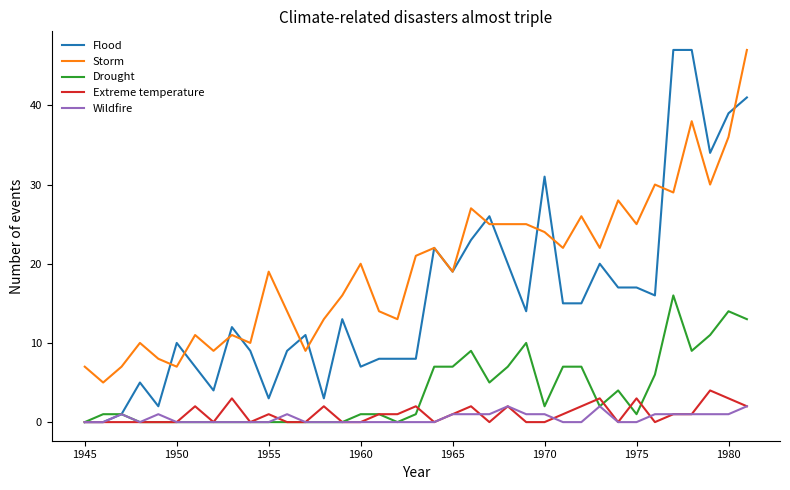

True or false: Drought and Storm intersect in this chart.

False